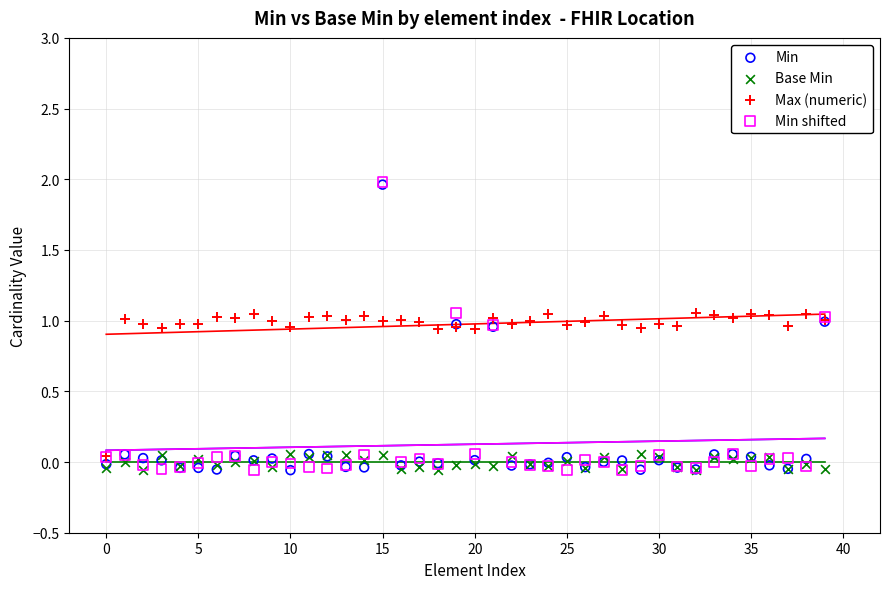

Which series has the widest spread of Y values?

Min shifted